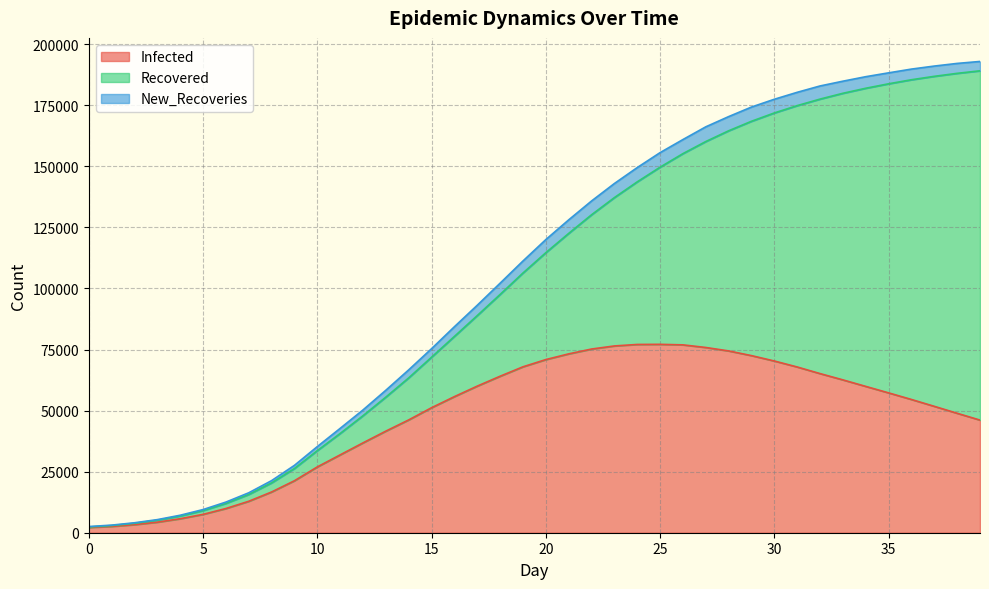

Which has a higher value, 33 or 38?

33